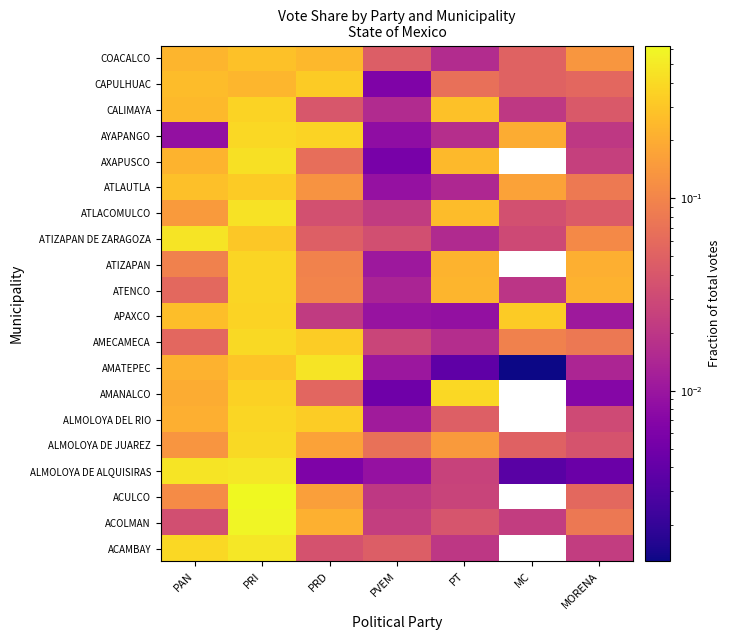

How many series are shown in this chart?

20